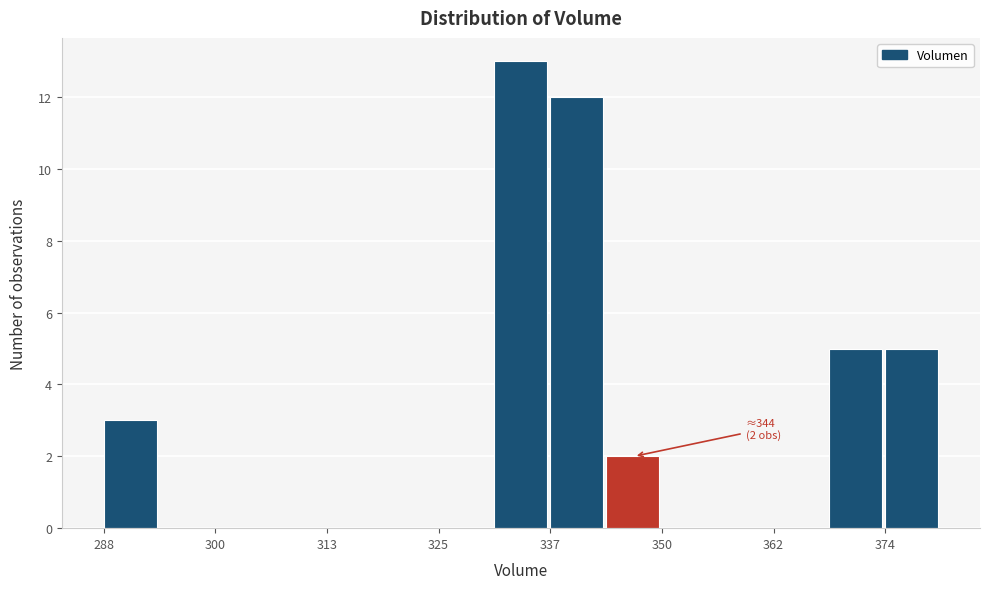

Read against the x-axis, roughly where is the centre of the tallest bar?

334